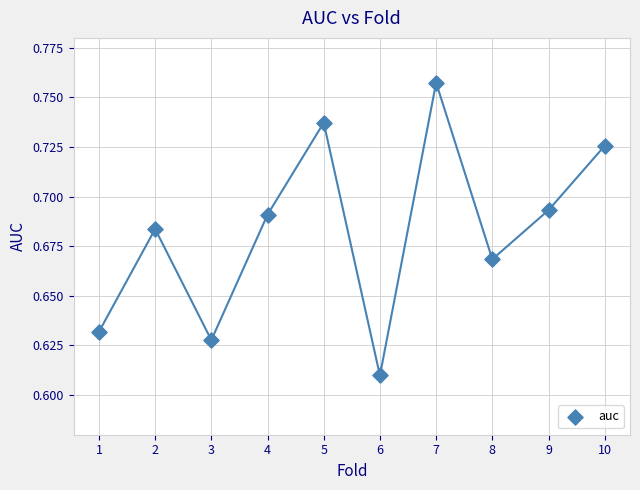

What is the average X value?

5.5